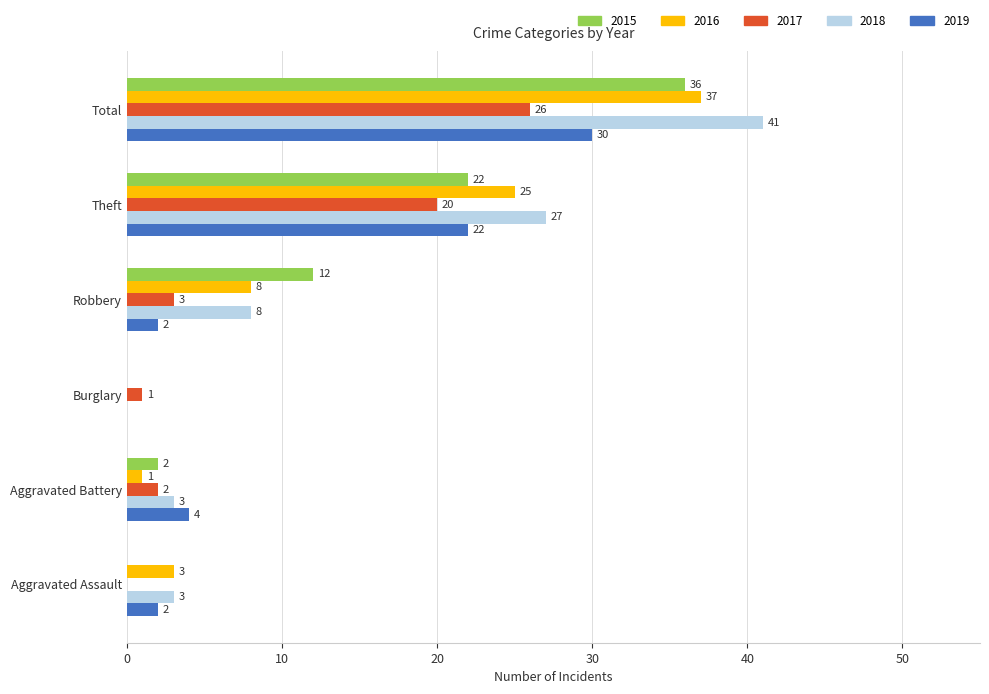

Is the value of 2016 at Robbery greater than the value of 2018 at Burglary?

Yes